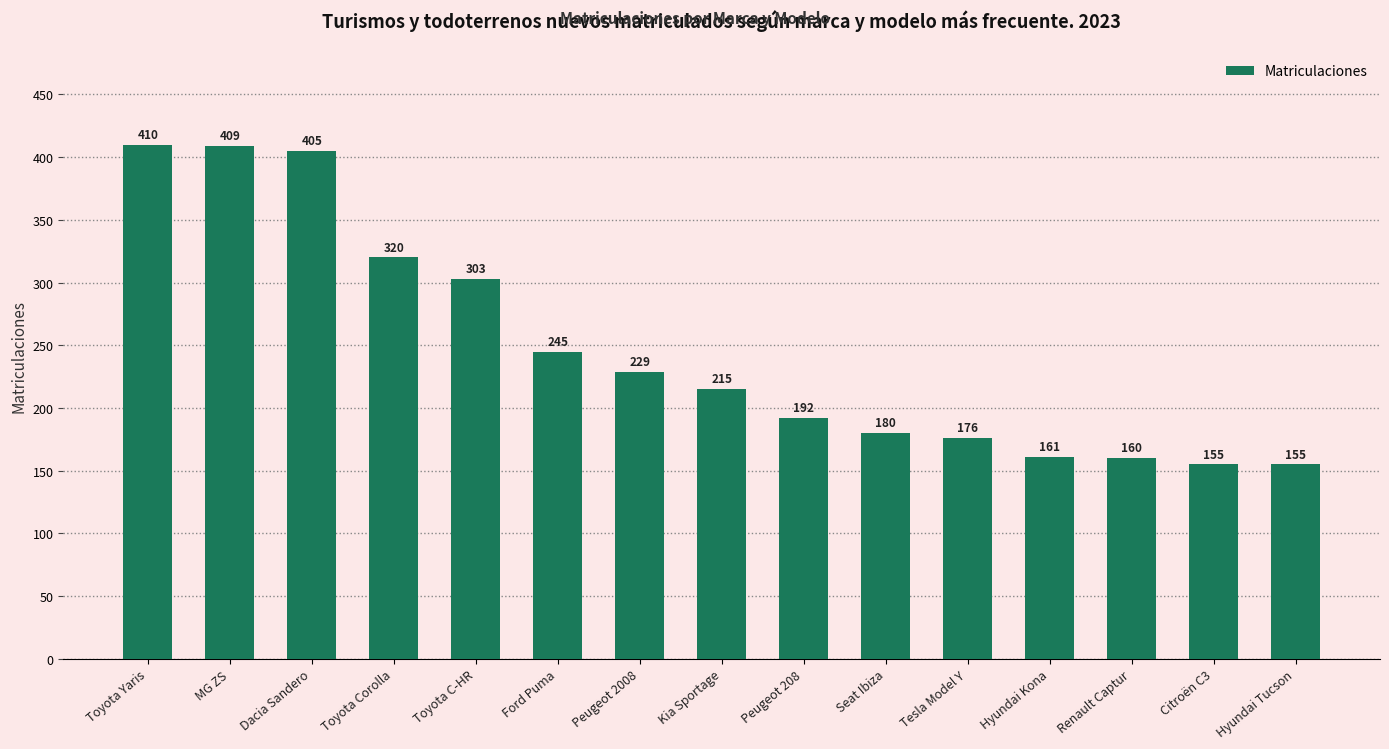

The chart shows a value of 155 at Hyundai Tucson. True or false?

True